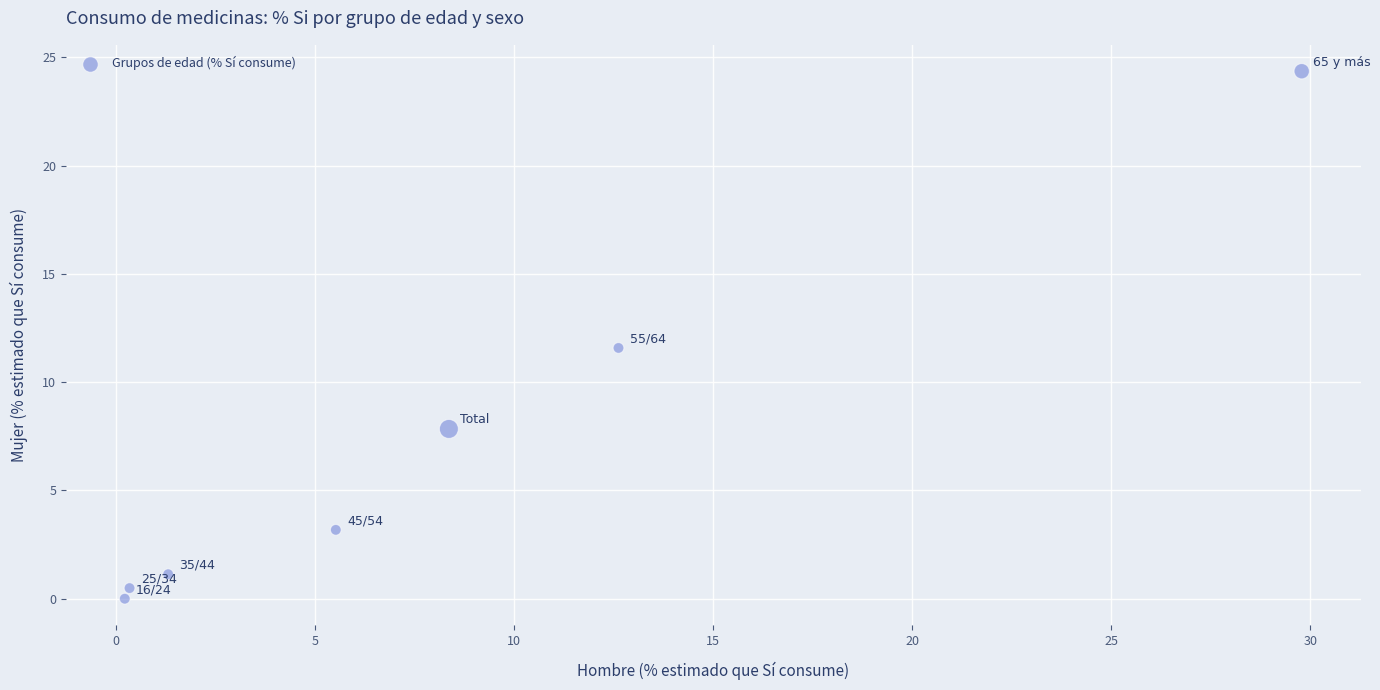

What is the range of X values (max minus min)?

29.6